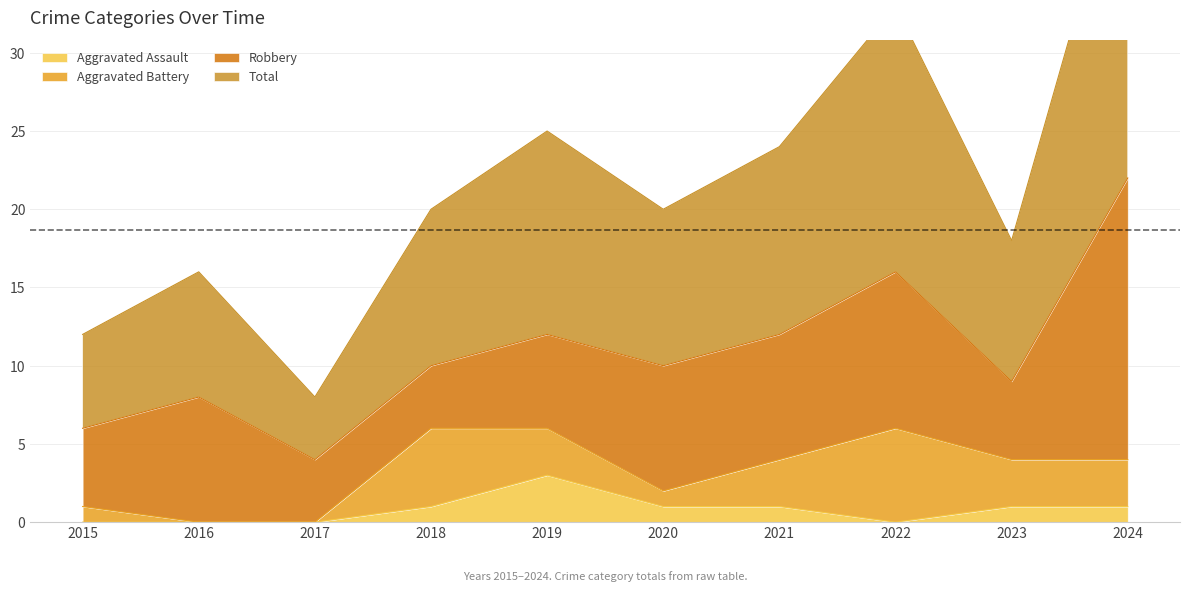

The value of Aggravated Assault at 2020 is 1. True or false?

True